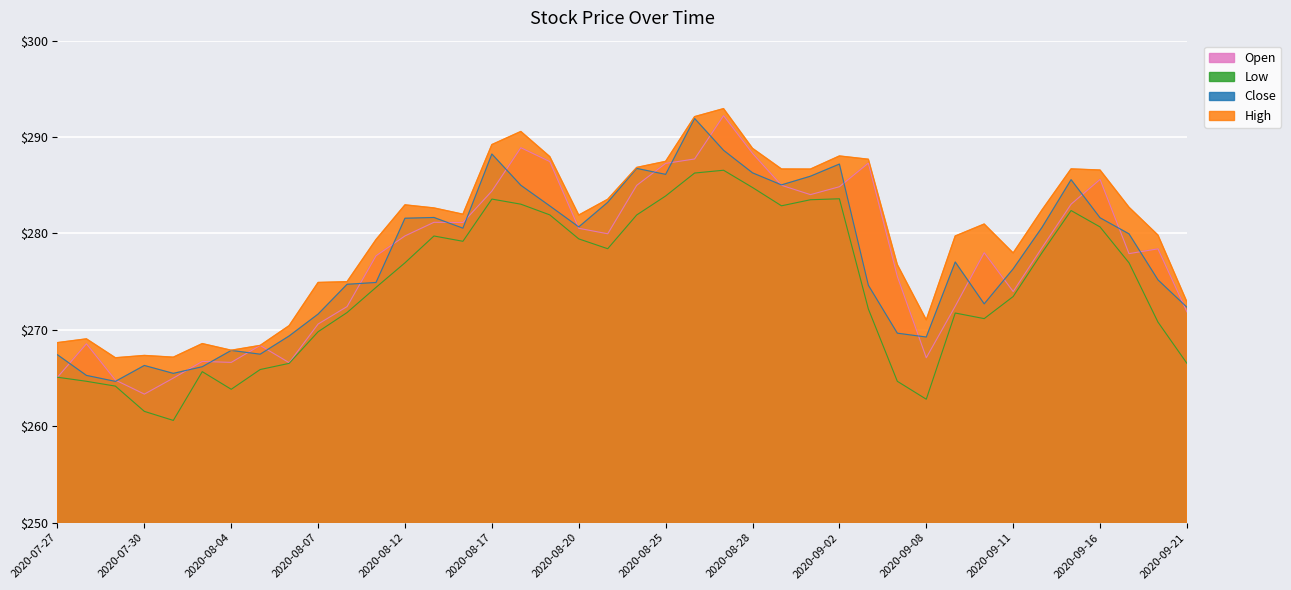

What is the label of the 29th point from the left?

2020-09-03